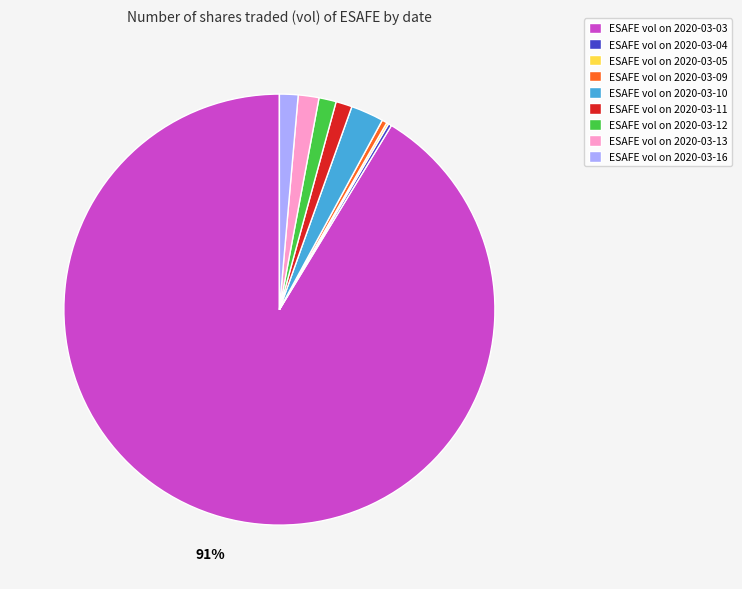

What is the ratio of the value at ESAFE vol on 2020-03-11 to the value at ESAFE vol on 2020-03-10?

0.5